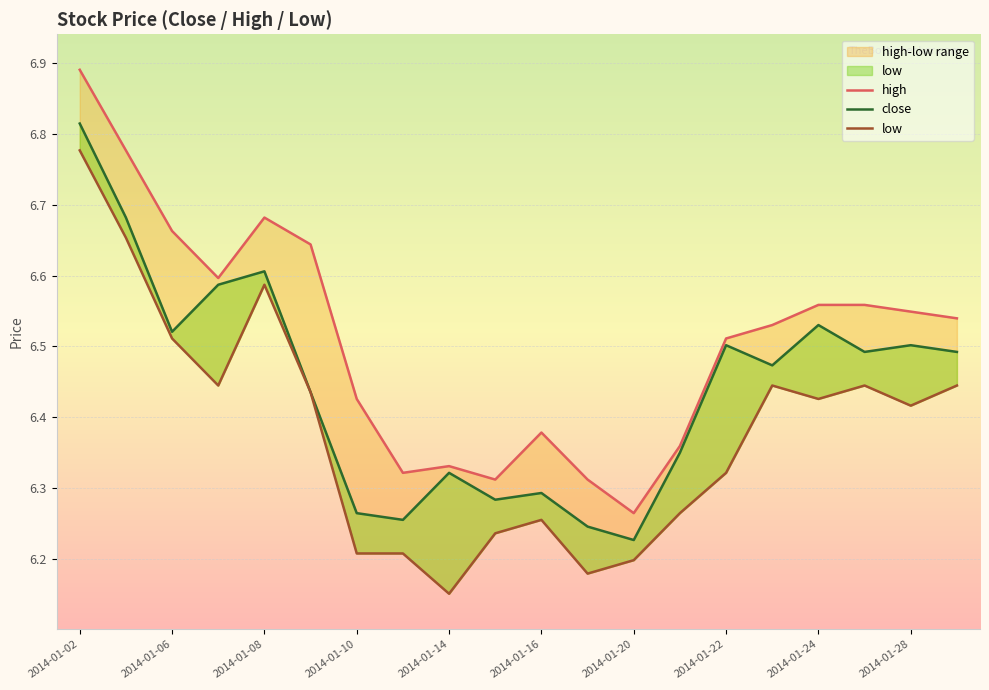

What is the value of the close point at the 13th from the left?

6.2